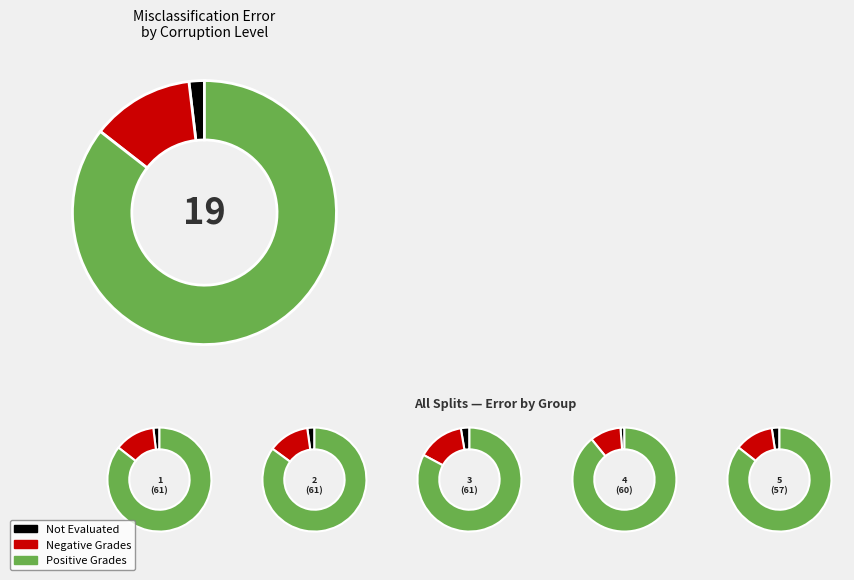

True or false: 5% accounts for 1% of the total.

False